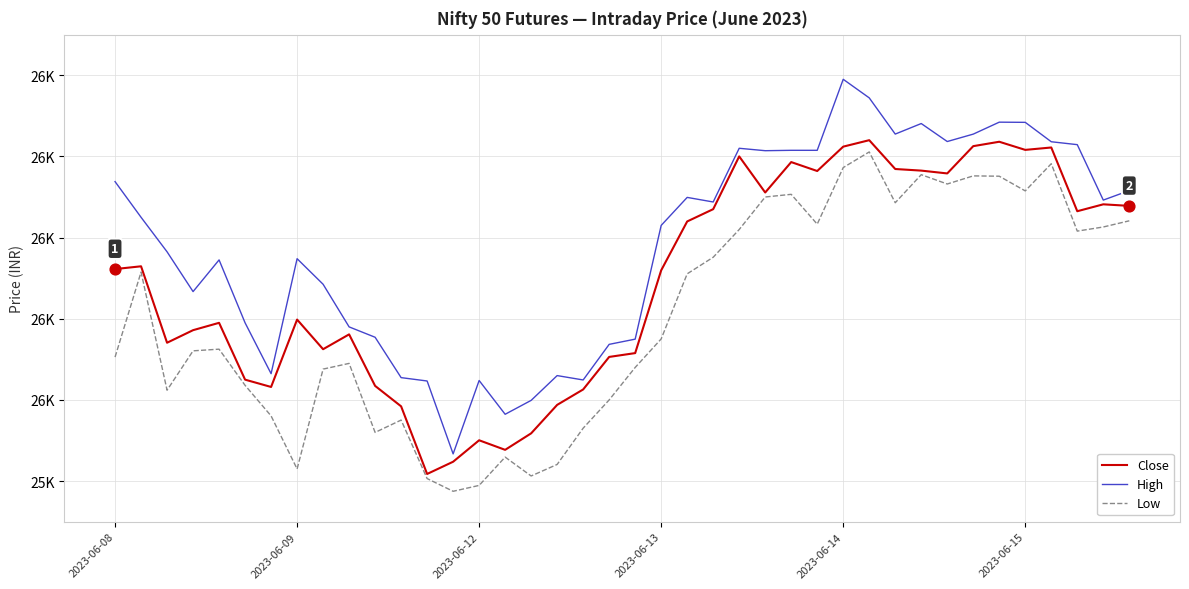

At which category is the sum across all series the highest?

29